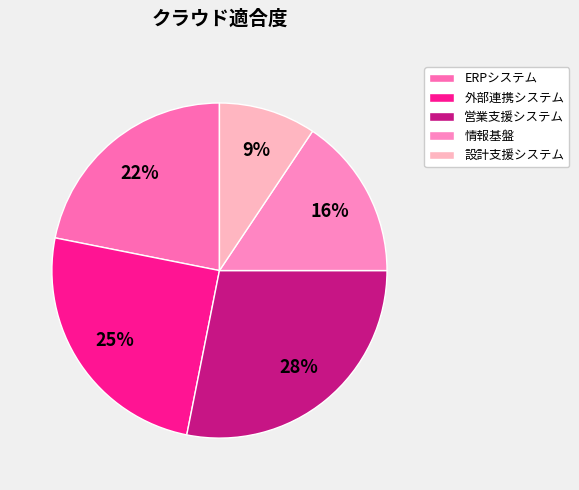

How many segments does this pie chart have?

5